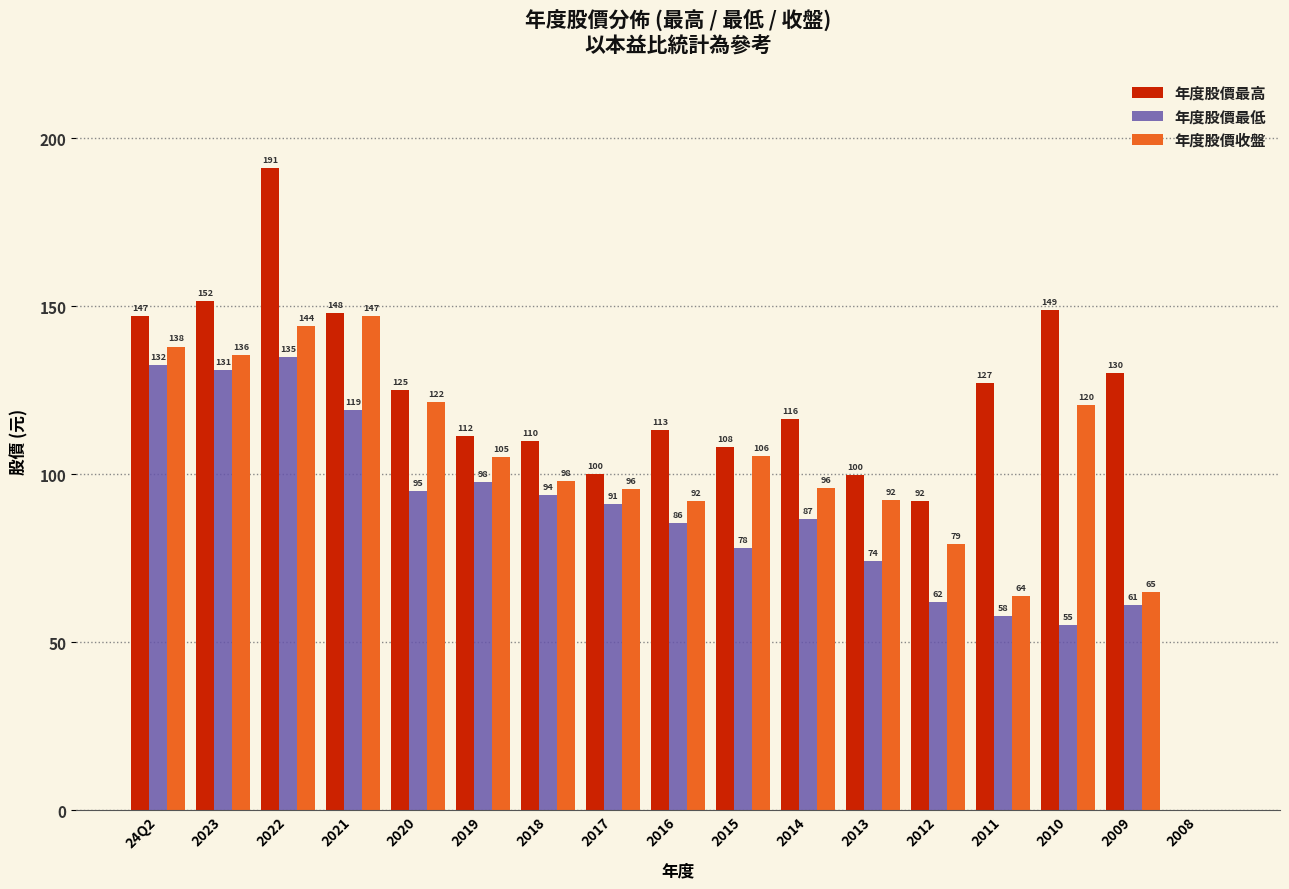

Which category has the highest value in the 年度股價最高 series?

2022